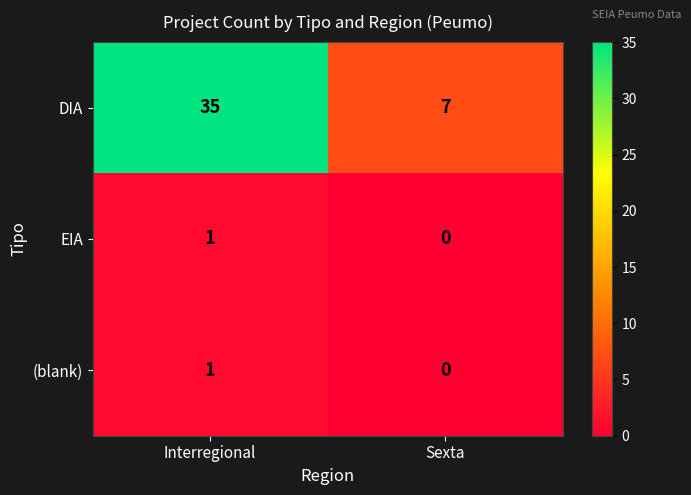

What is the greatest value displayed?

35